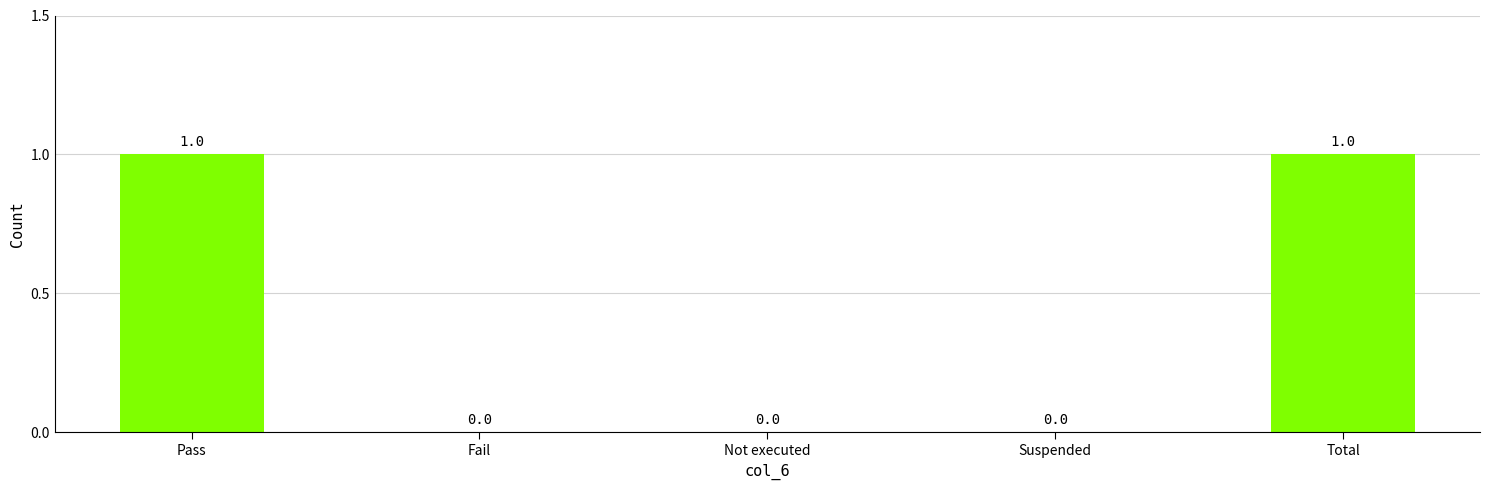

Is it true that the value at Fail is 1?

False